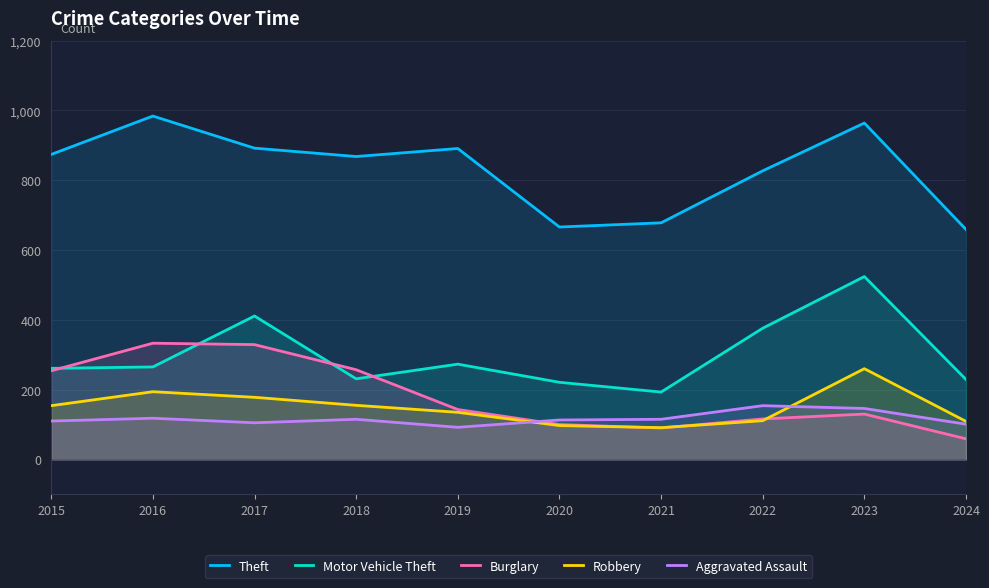

What is the sum of the Motor Vehicle Theft values at 2015 and 2021?

454